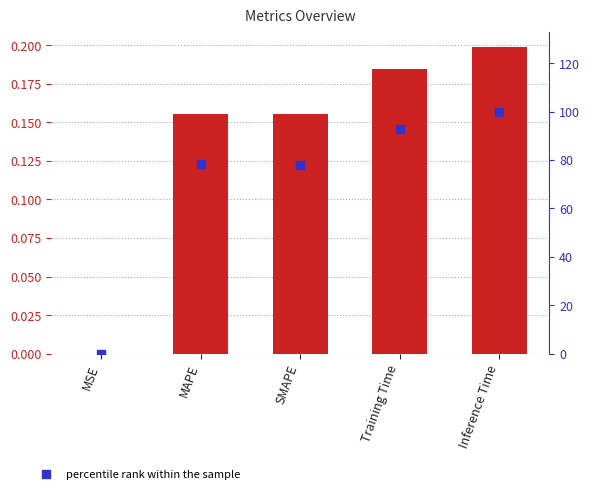

Are the bars grouped side by side (vs. stacked)?

Yes